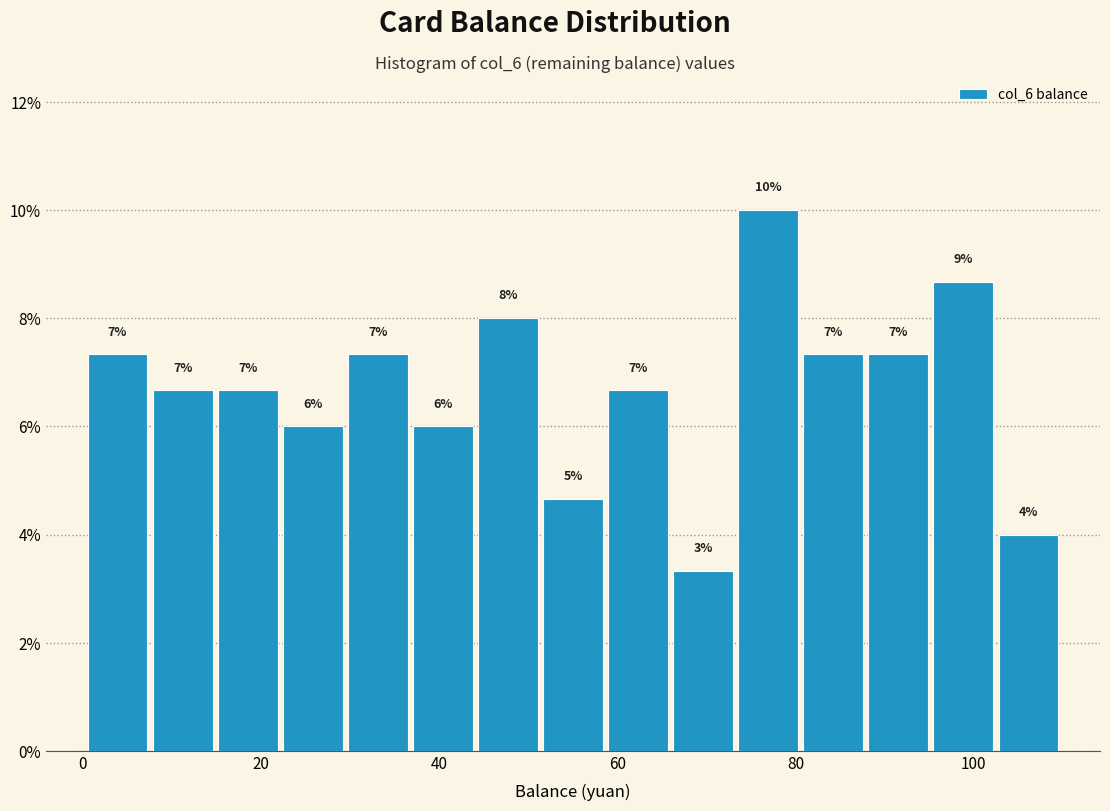

Around what value on the x-axis is the tallest bar? Give the approximate position of its centre, as read against the axis.

76